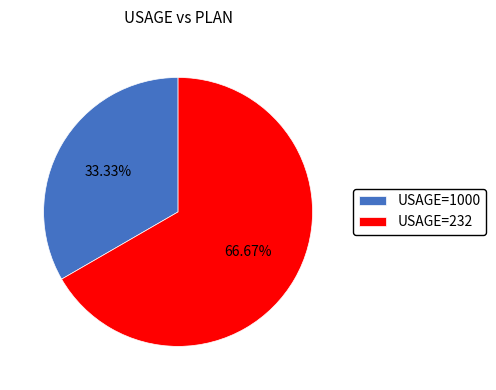

Approximately how many times larger is the value at USAGE=232 compared to USAGE=1000?

2.0